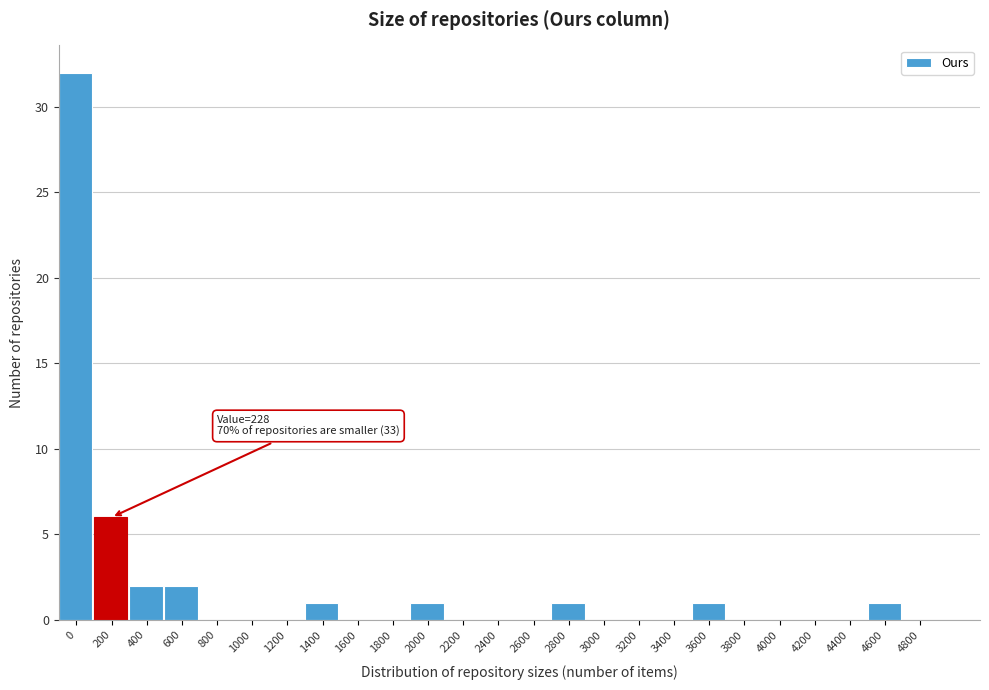

Reading left to right, list all the values displayed in this chart.

0=32	200=6	400=2	600=2	800=0	1000=0	1200=0	1400=1	1600=0	1800=0	2000=1	2200=0	2400=0	2600=0	2800=1	3000=0	3200=0	3400=0	3600=1	3800=0	4000=0	4200=0	4400=0	4600=1	4800=0